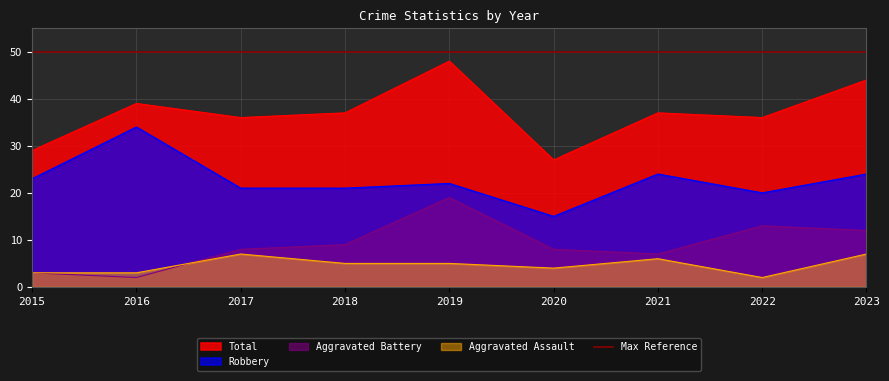

What is the difference between the Total values at 2023 and 2021?

7